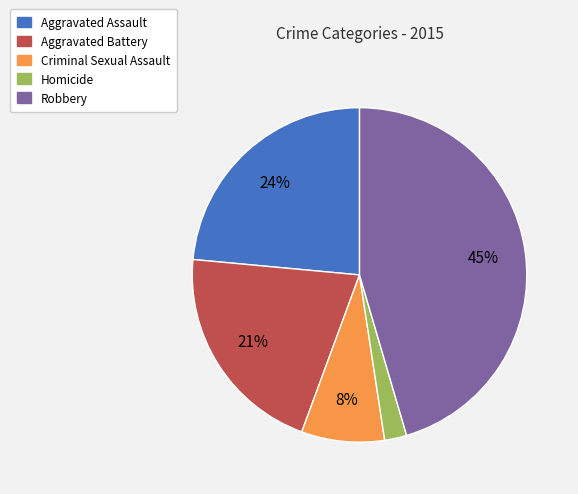

What is the largest slice in the pie chart?

Robbery